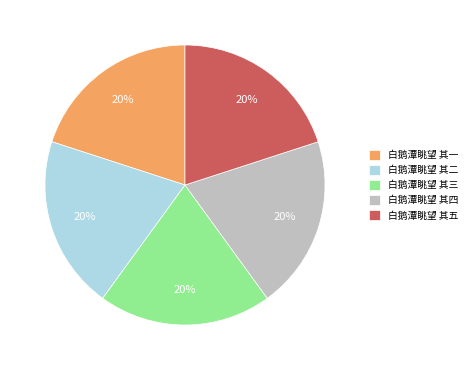

To the nearest percent, what is the combined percentage of 白鹅潭眺望 其四 and 白鹅潭眺望 其三?

40%